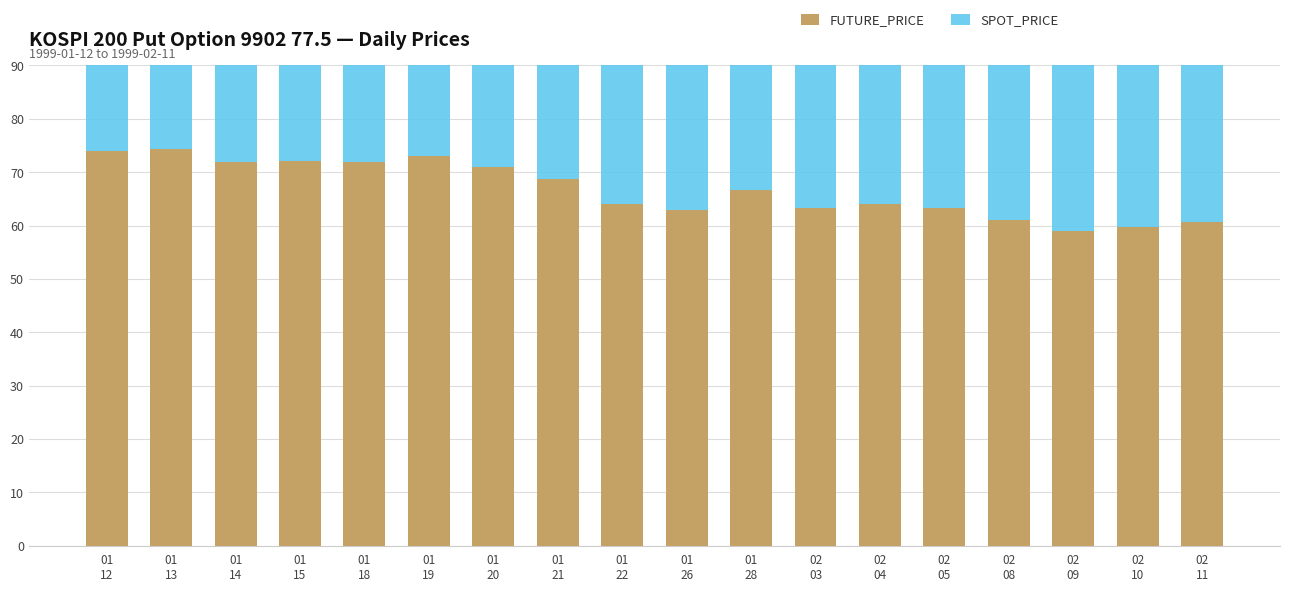

Count the number of data series in this chart.

2